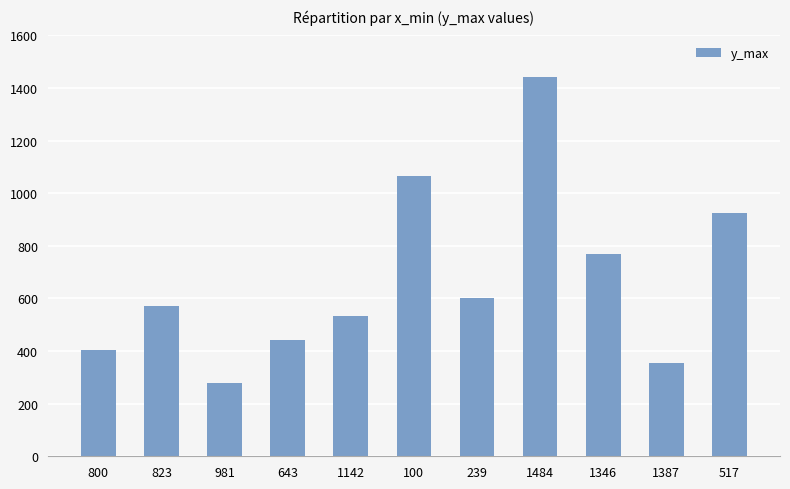

What is the sum of the values at 1484 and 1346?

2211